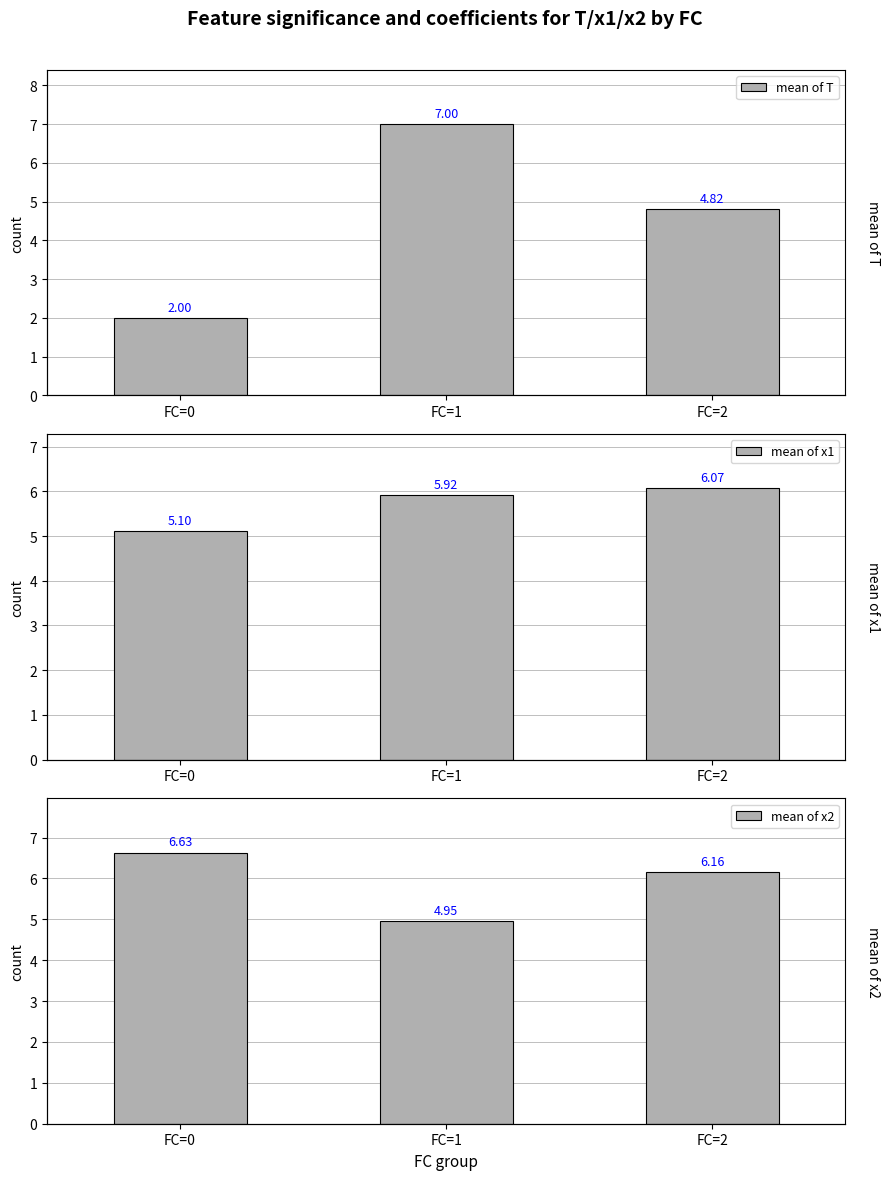

The mean of x2 series shows 6.6 at FC=0. True or false?

True